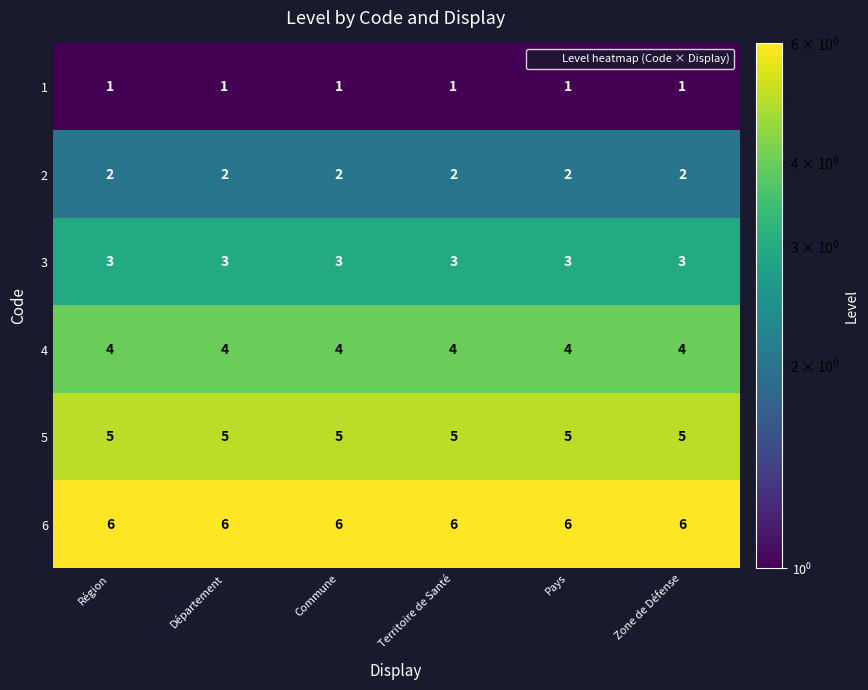

What is the spread (max minus min) of values at Zone de Défense?

5